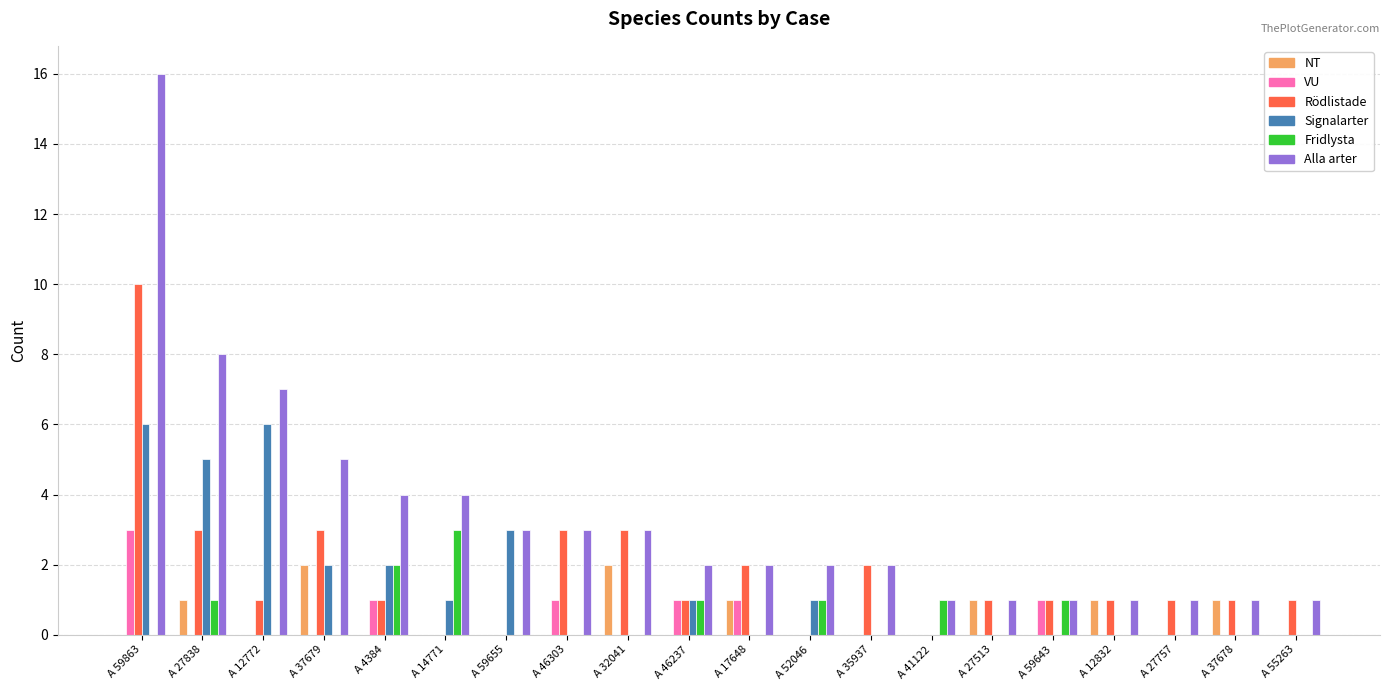

How many groups of bars are there?

20